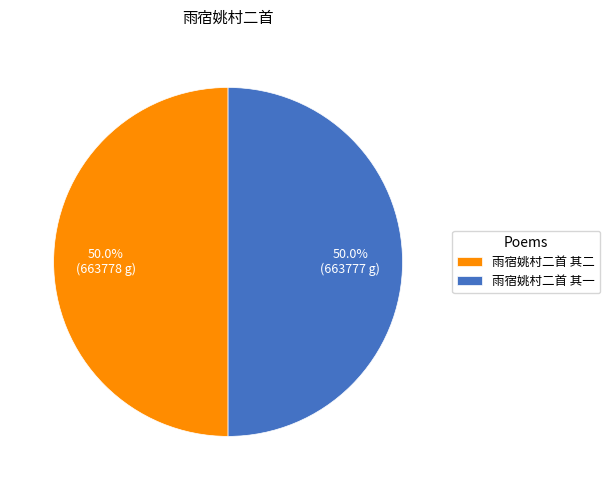

How many slices are in this pie chart?

2